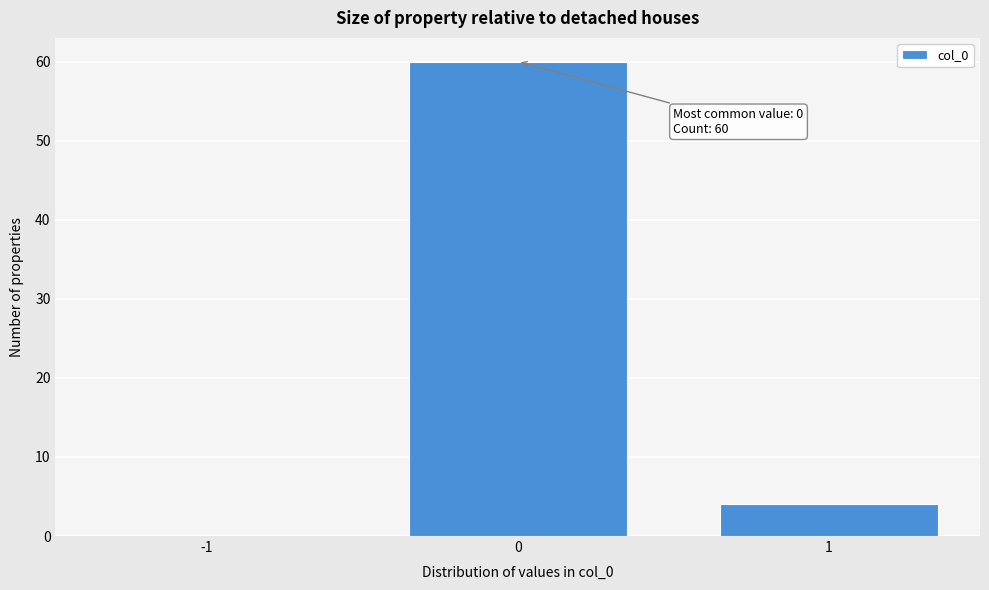

Reading right to left, extract all data points from this chart.

1=4	0=60	-1=0